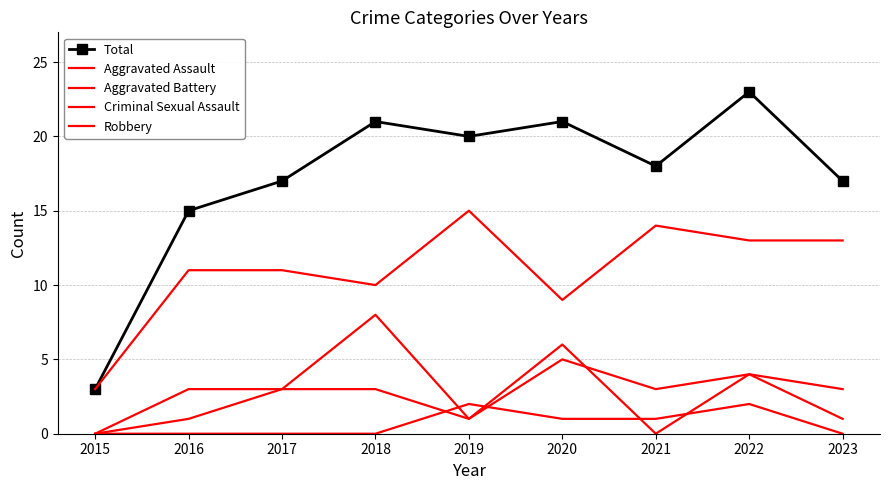

Read the Aggravated Assault value at 2018.

3